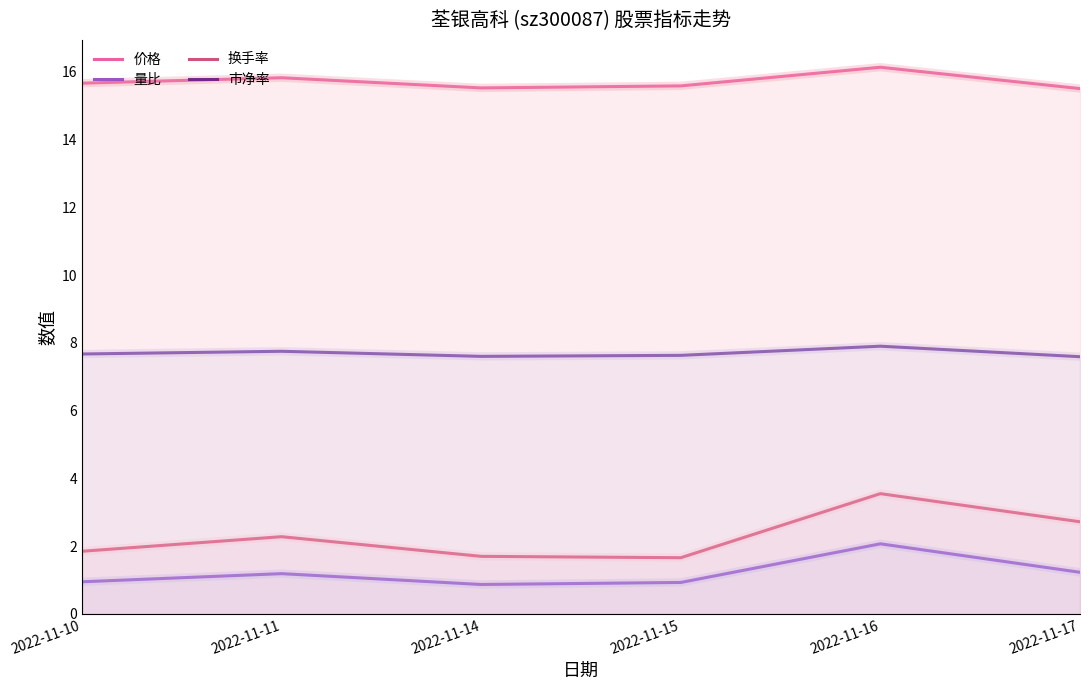

How many lines are shown in the chart?

4